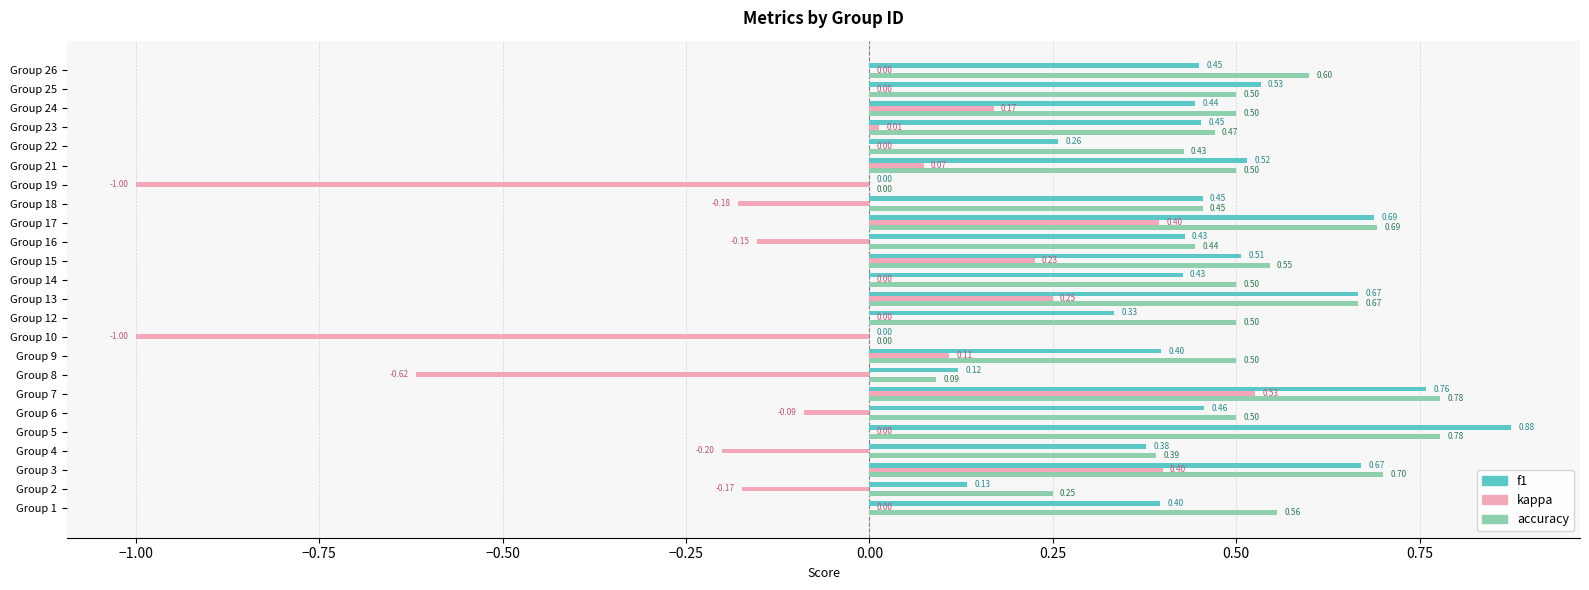

Which series has the largest total across all categories?

accuracy